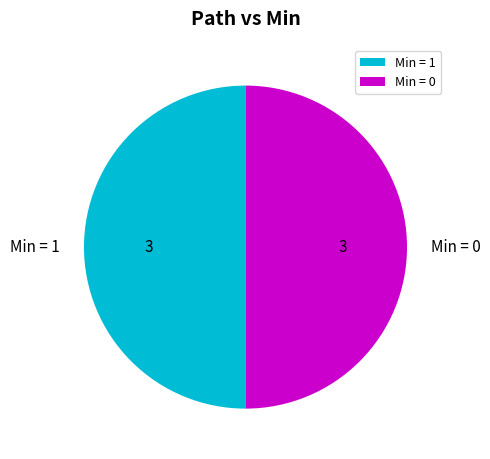

What is the ratio of the value at Min = 0 to the value at Min = 1?

1.0